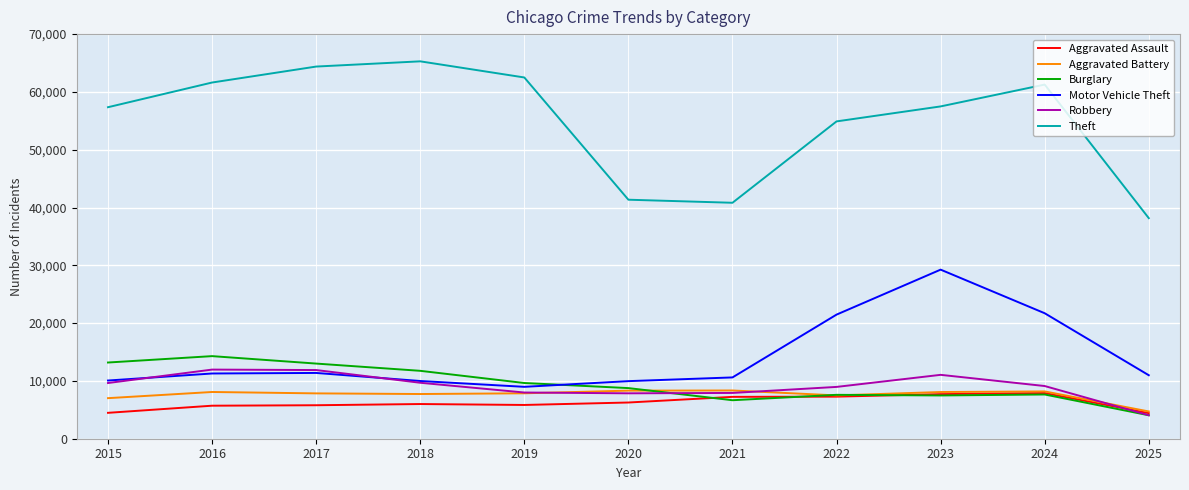

Where is Theft nearest to the value 51726?

2022